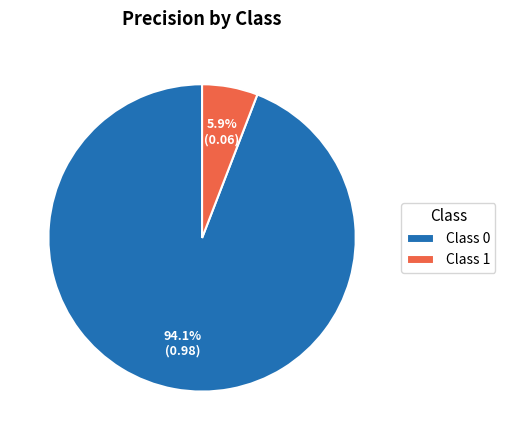

Rank the categories by value from lowest to highest.

Class 1, Class 0